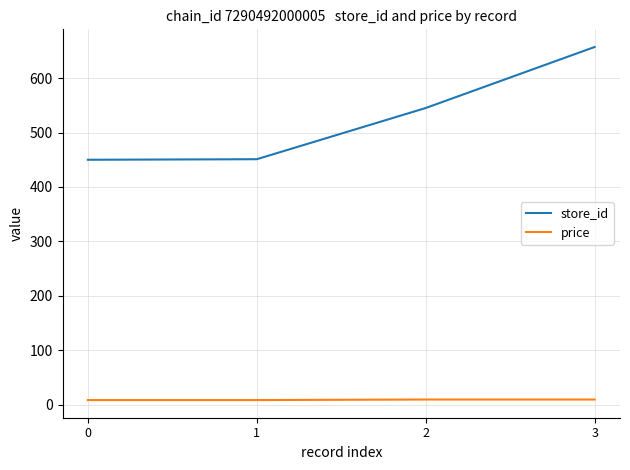

Is the value of store_id at 2 greater than the value of price at 2?

Yes